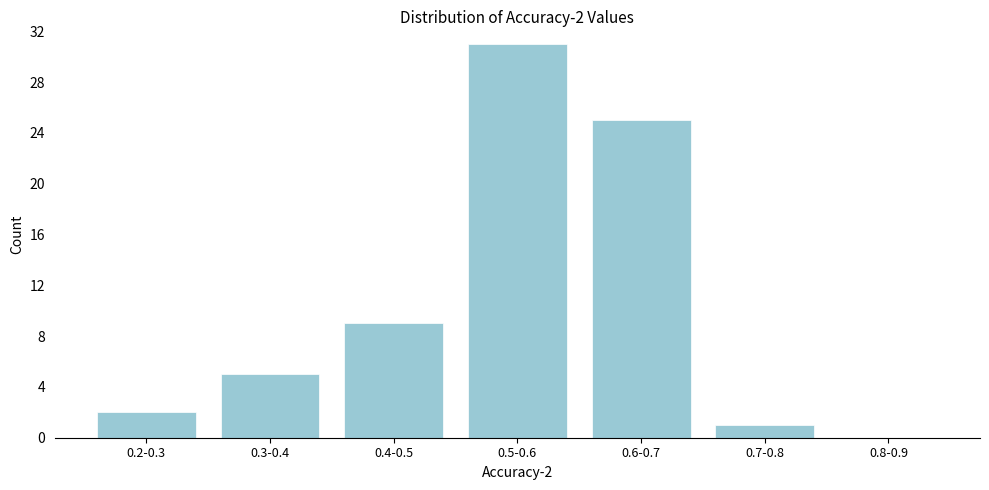

Reading left to right, list all the values displayed in this chart.

0.2-0.3=2	0.3-0.4=5	0.4-0.5=9	0.5-0.6=31	0.6-0.7=25	0.7-0.8=1	0.8-0.9=0